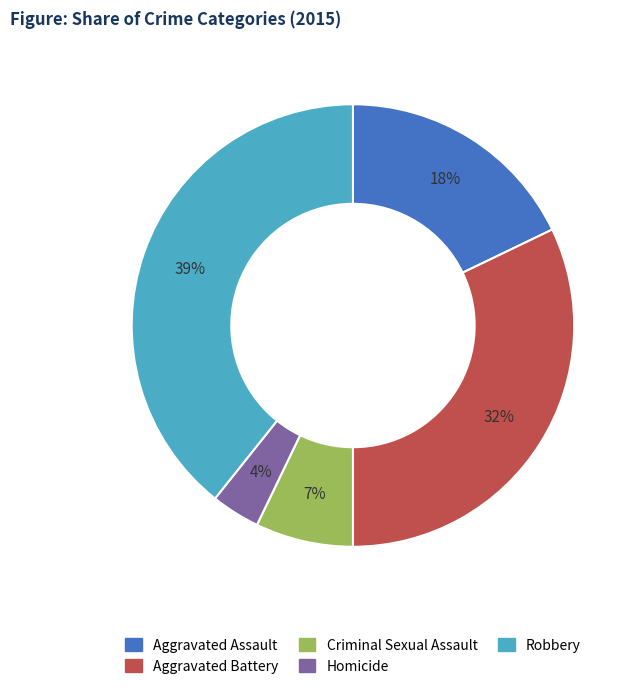

Rank the categories by value from lowest to highest.

Homicide, Criminal Sexual Assault, Aggravated Assault, Aggravated Battery, Robbery